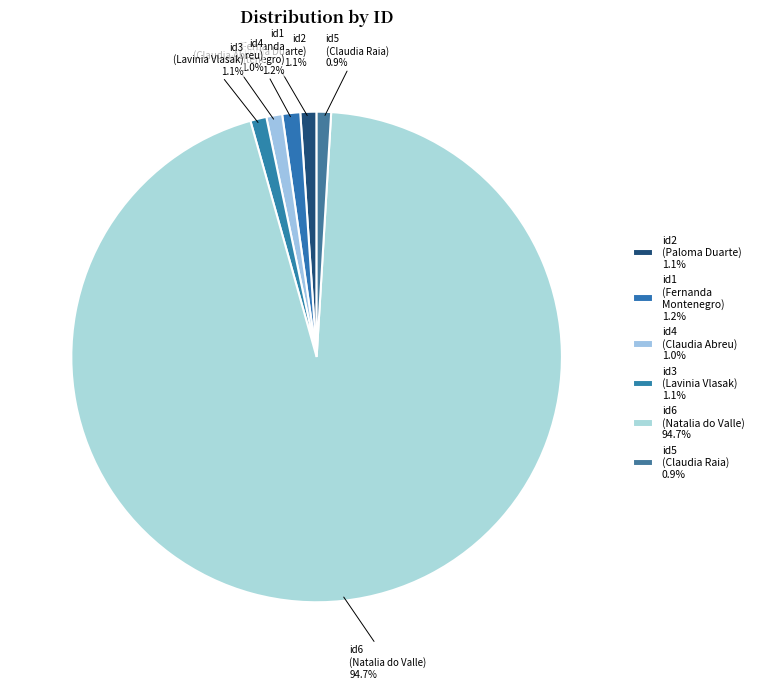

What is the largest slice in the pie chart?

id6 (Natalia do Valle)